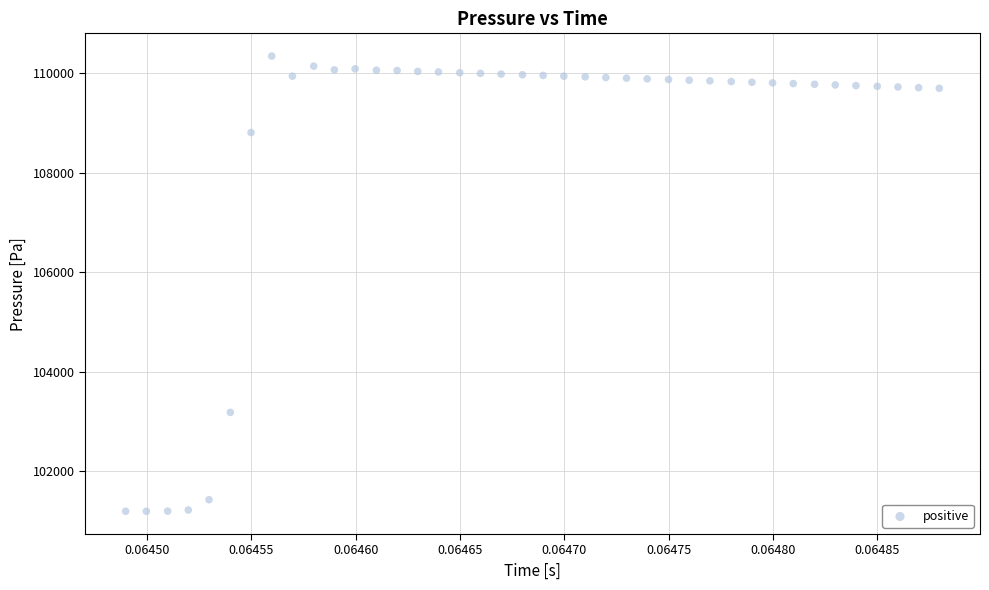

What Y value in the scatter plot is closest to 105770?

103186.0